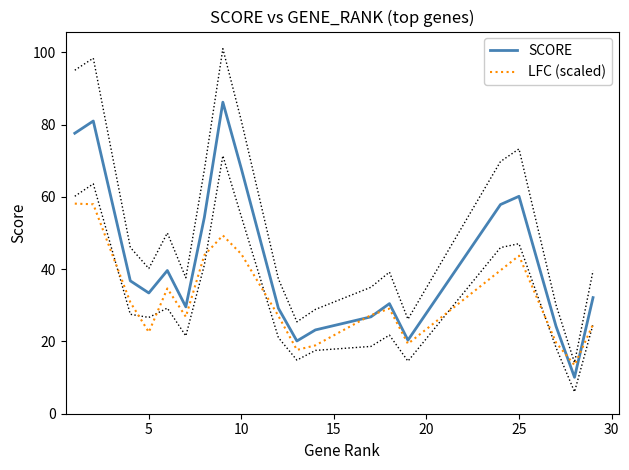

What is the difference between the maximum and second lowest values in the SCORE series?

66.1